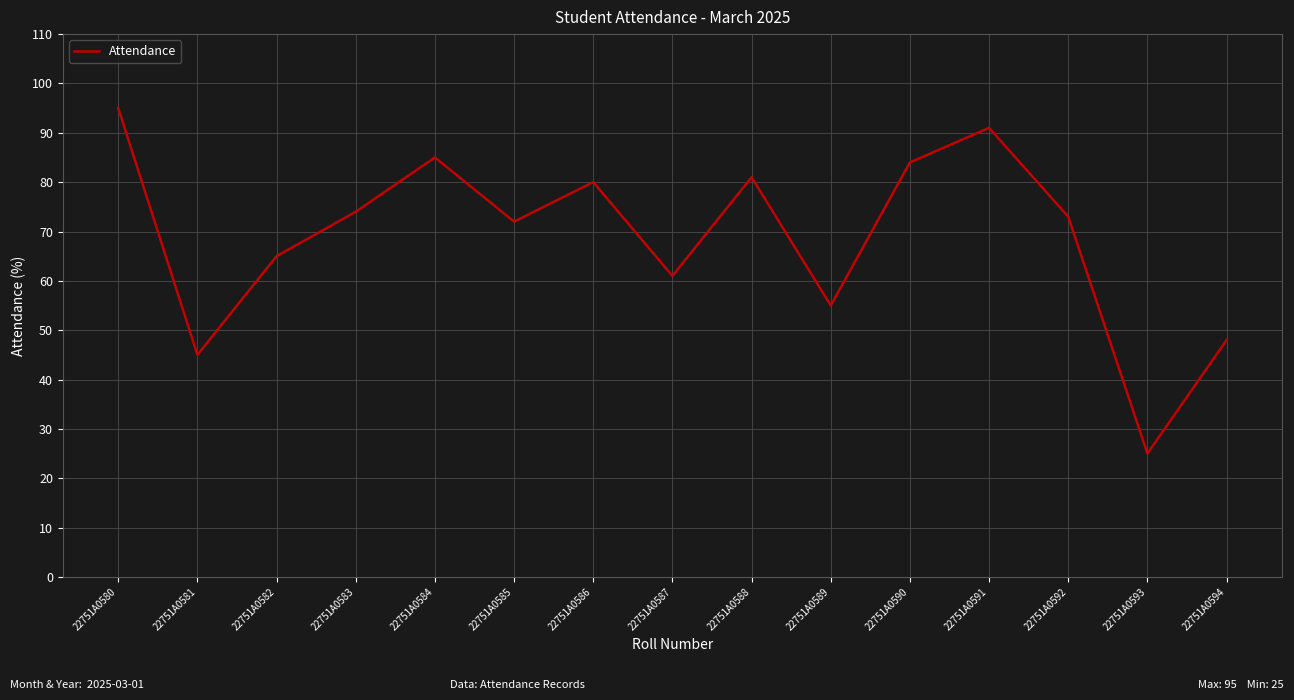

What value does the data have at 22751A0581?

45